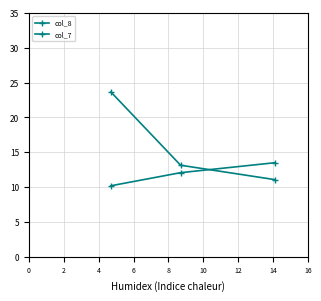

What is the value of the col_7 point at the 3rd from the left?

13.5